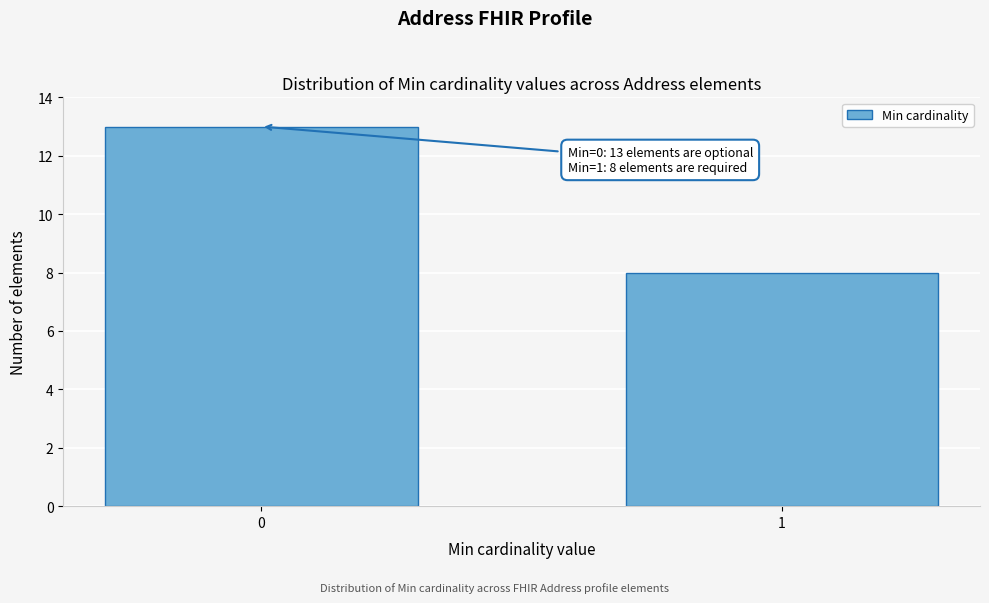

Reading left to right, transcribe all the data shown in this chart.

0=13	1=8